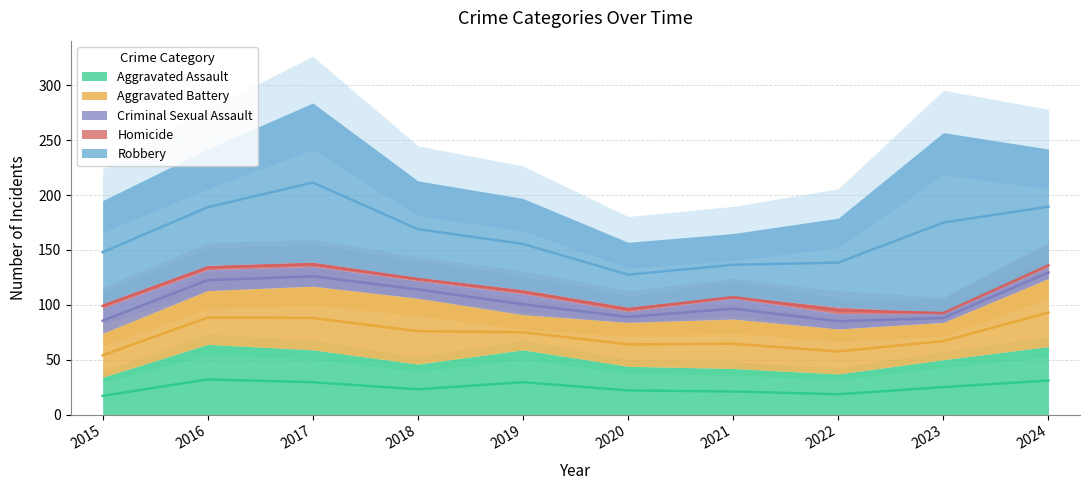

Between 2022 and 2015, which is larger?

2022